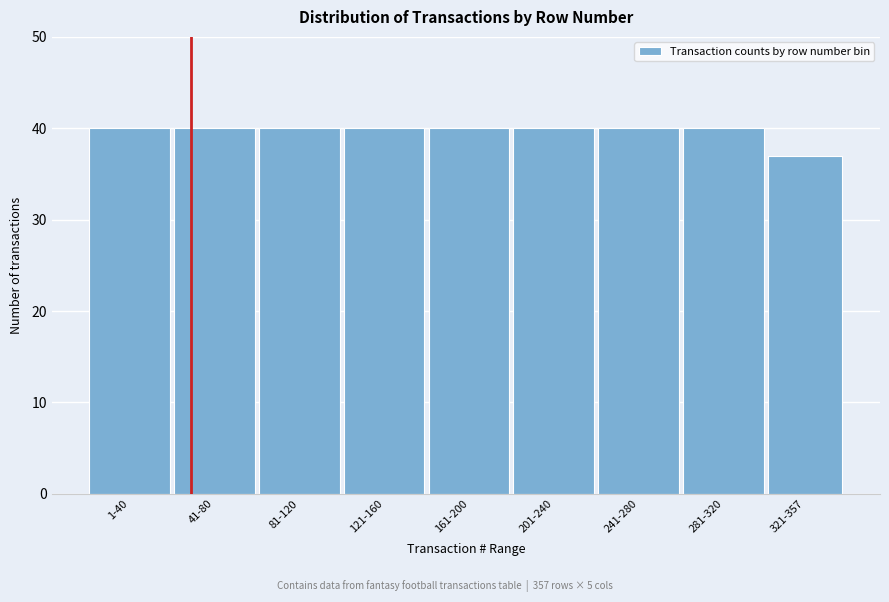

Reading left to right, extract all data points from this chart.

40	40	40	40	40	40	40	40	37